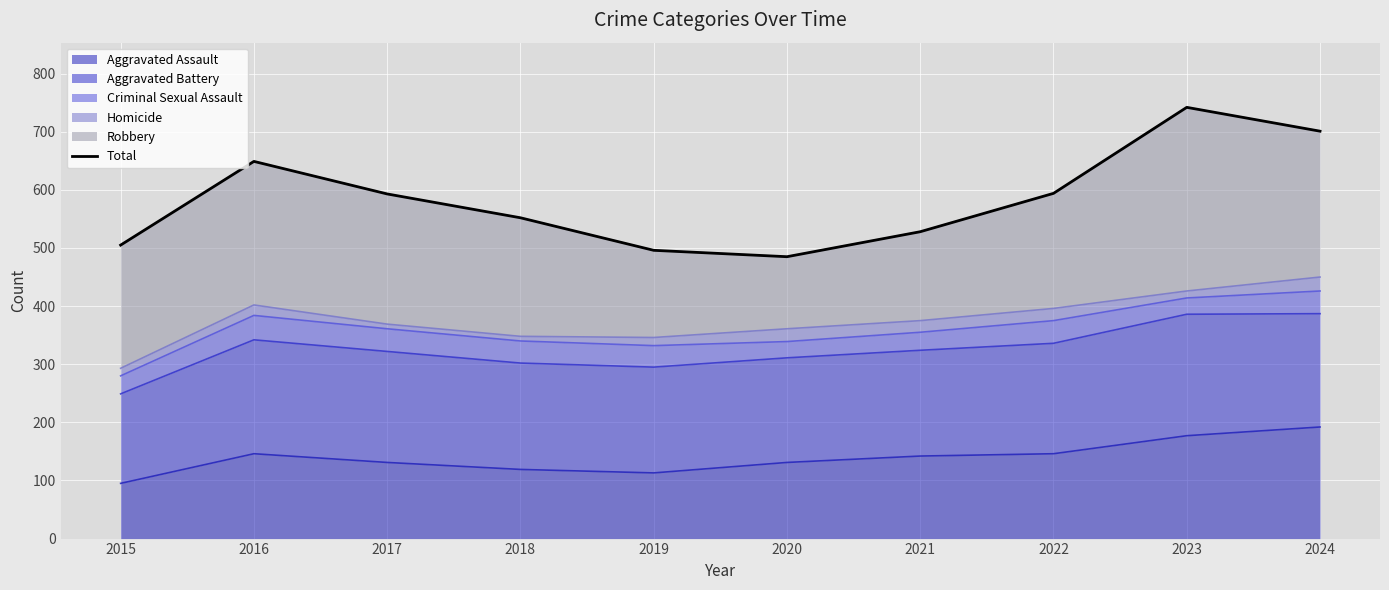

Does the chart display data point markers on the line(s)?

No